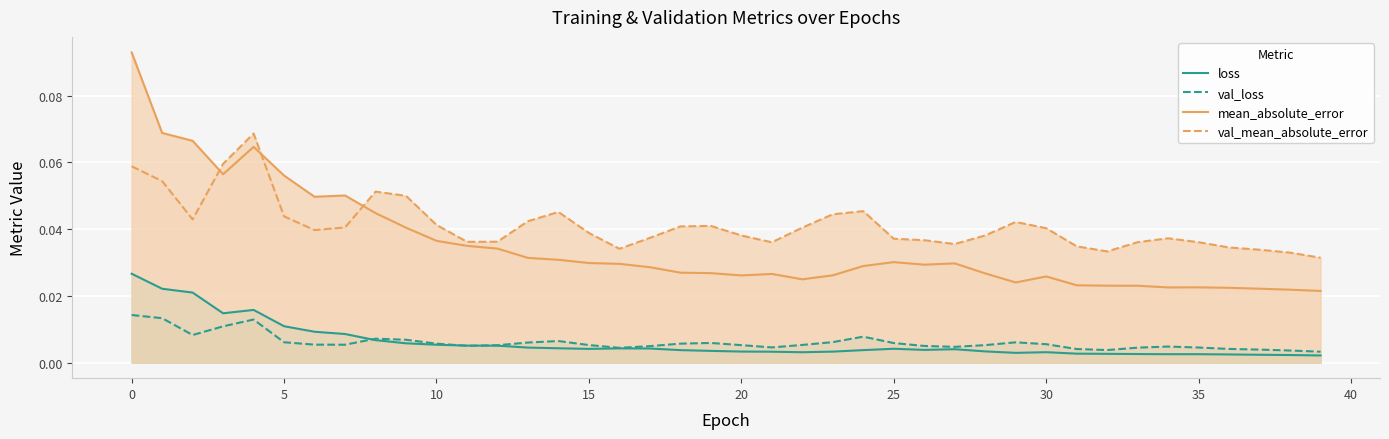

How many lines are shown in the chart?

4